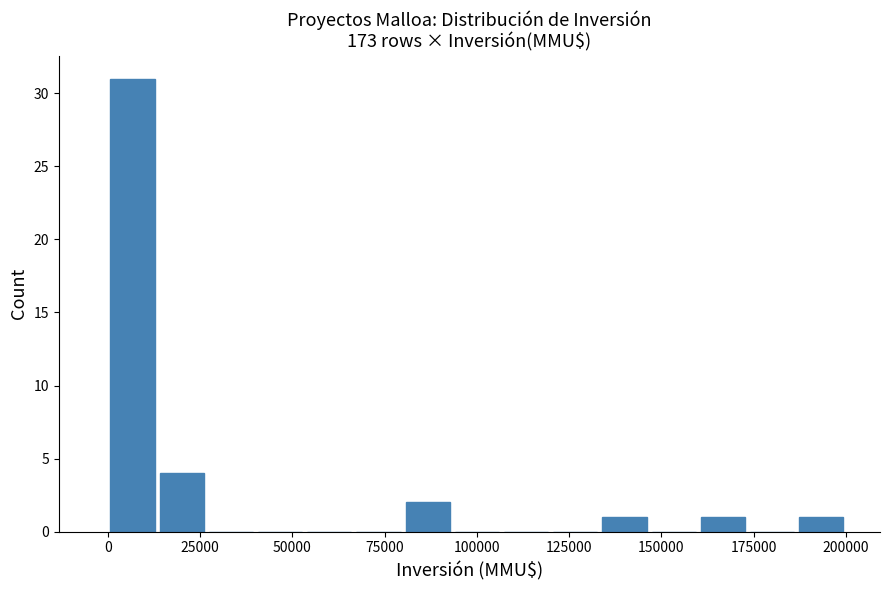

Around what value on the x-axis is the tallest bar? Give the approximate position of its centre, as read against the axis.

5000